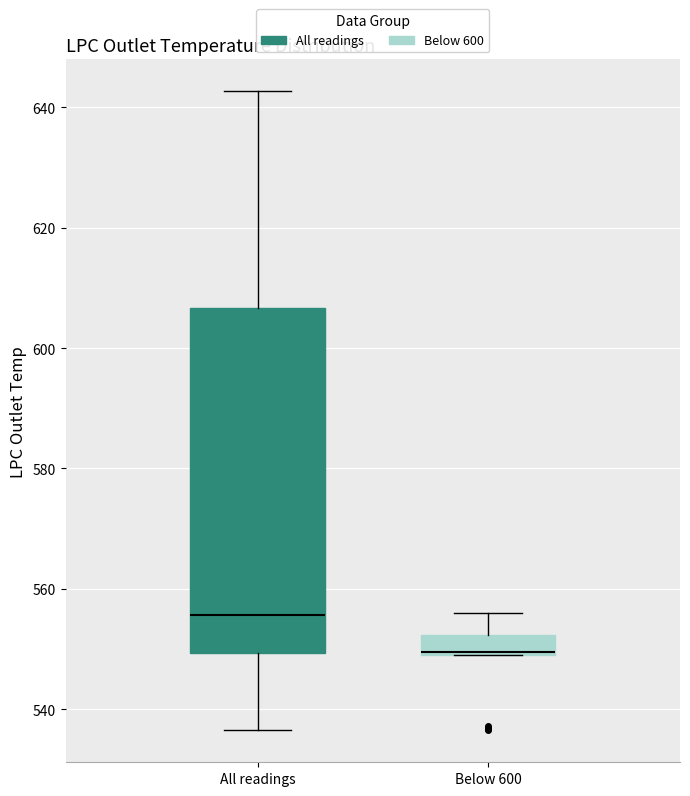

Which box is the tallest, from its lower edge to its upper edge?

All readings